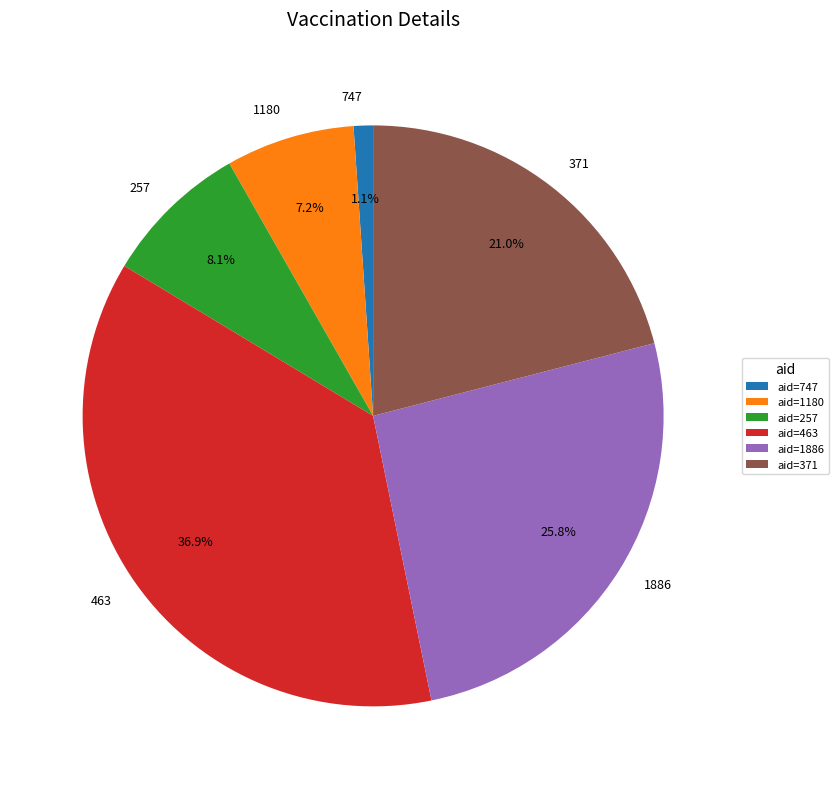

What percentage is the 463 slice, to the nearest percent?

37%